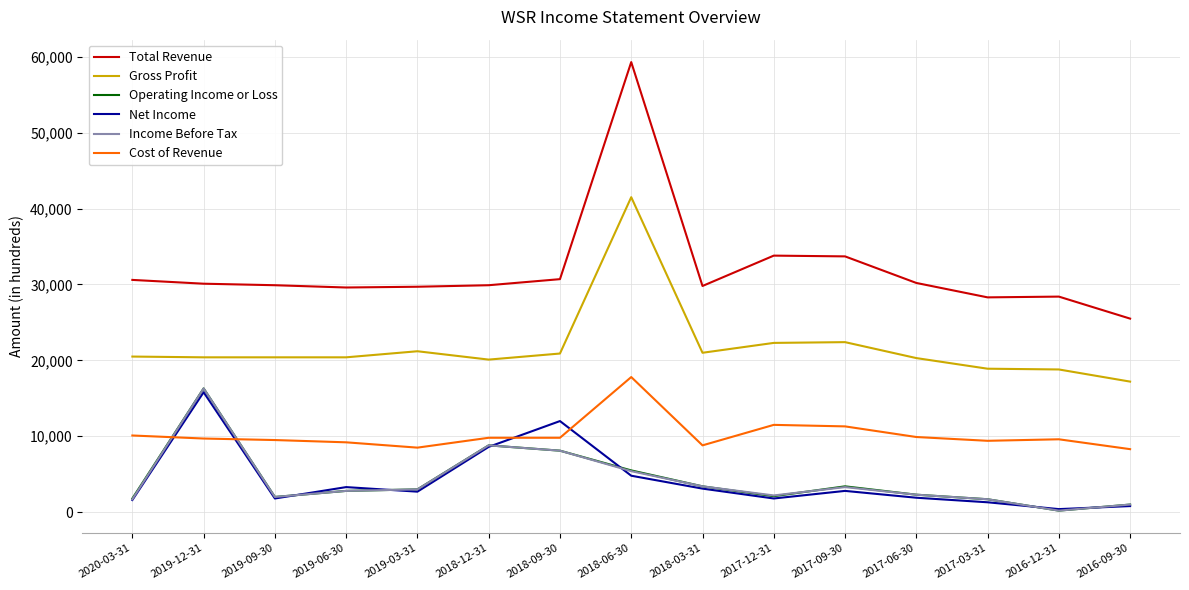

Which series has the widest spread of values?

Total Revenue